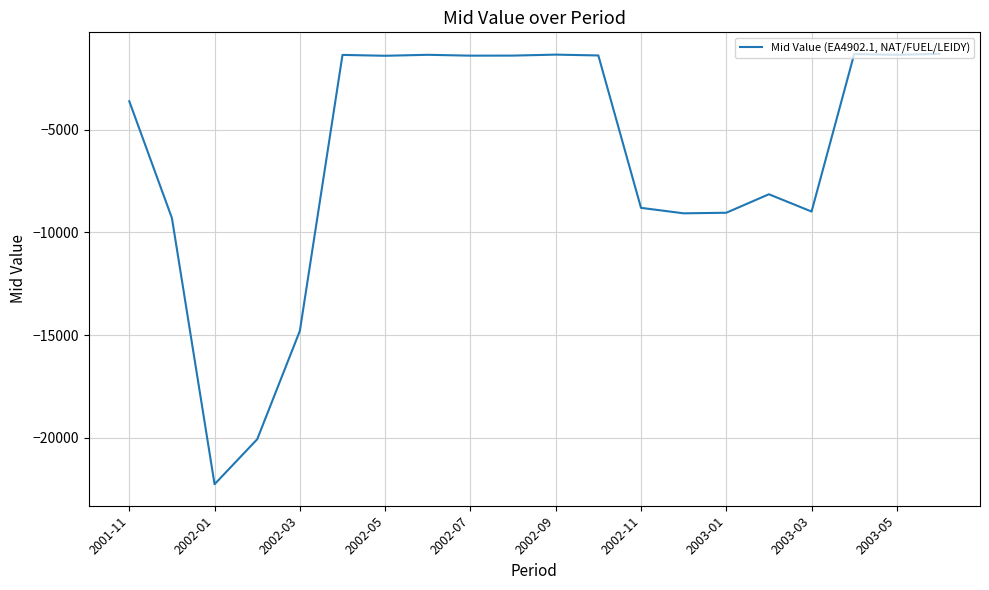

True or false: there are more than 0 points higher than both neighbors.

True